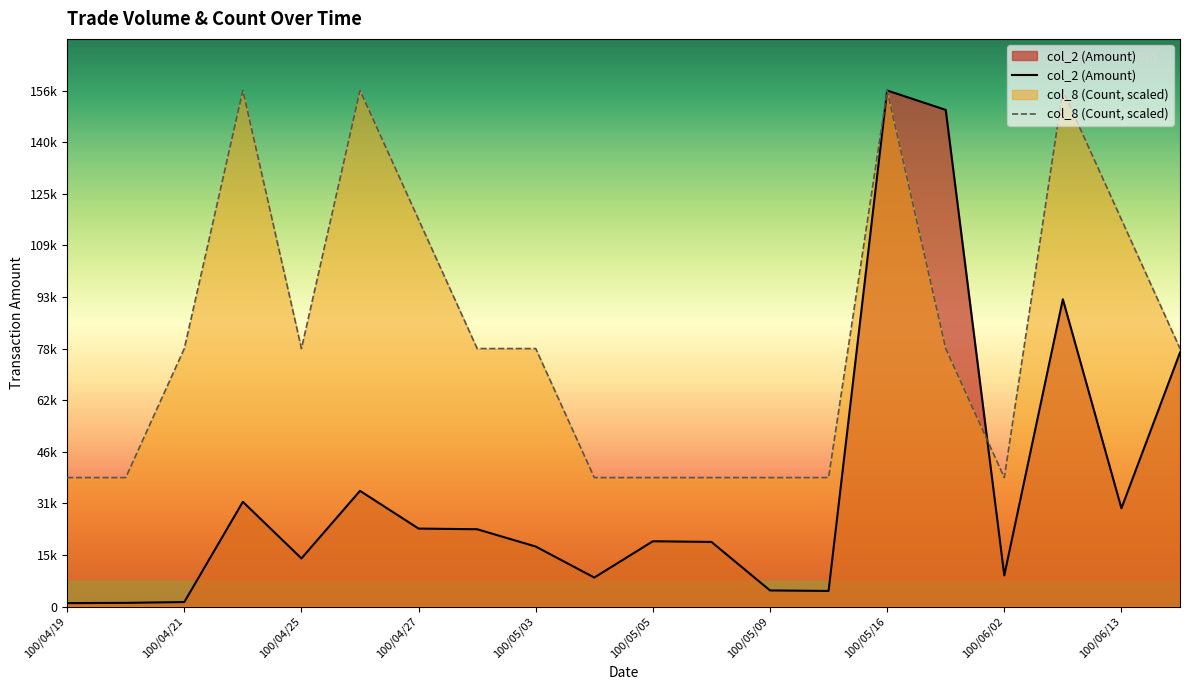

Where do col_8 (Count) and col_2 (Amount) first cross each other?

100/05/18 and 100/06/02